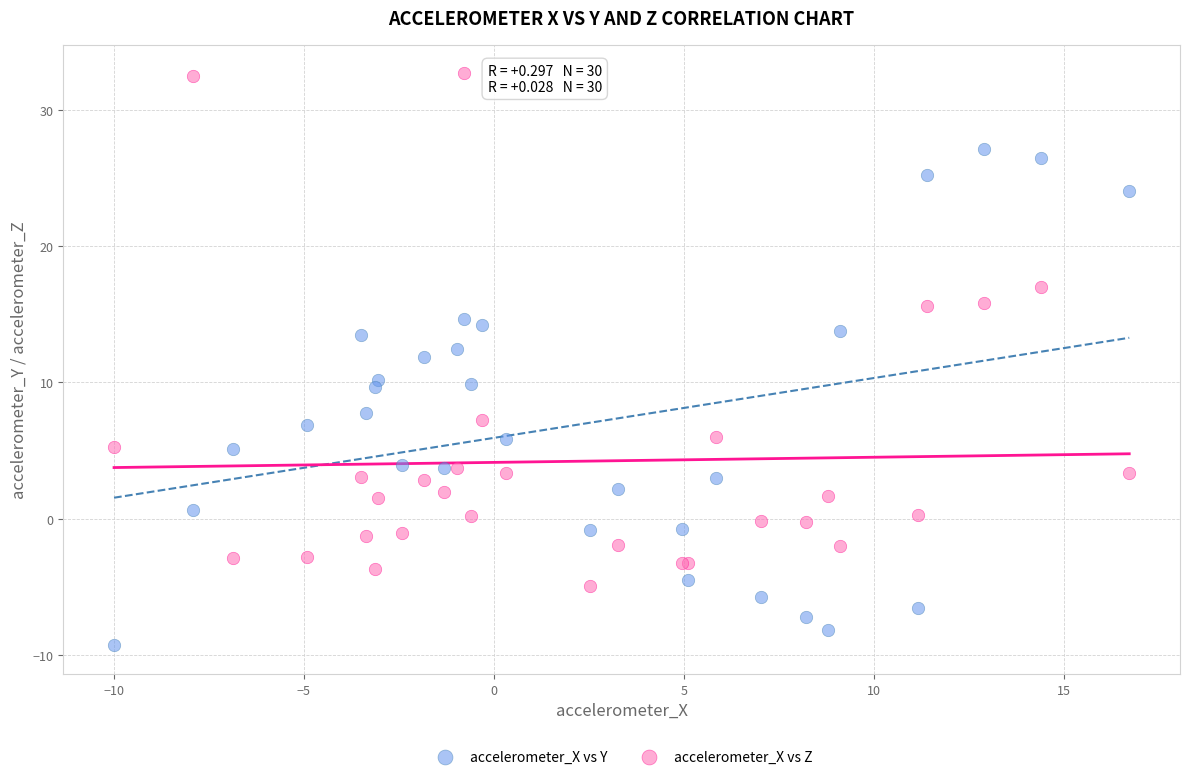

What are all the series names shown in the legend?

accelerometer_X vs Y, accelerometer_X vs Z